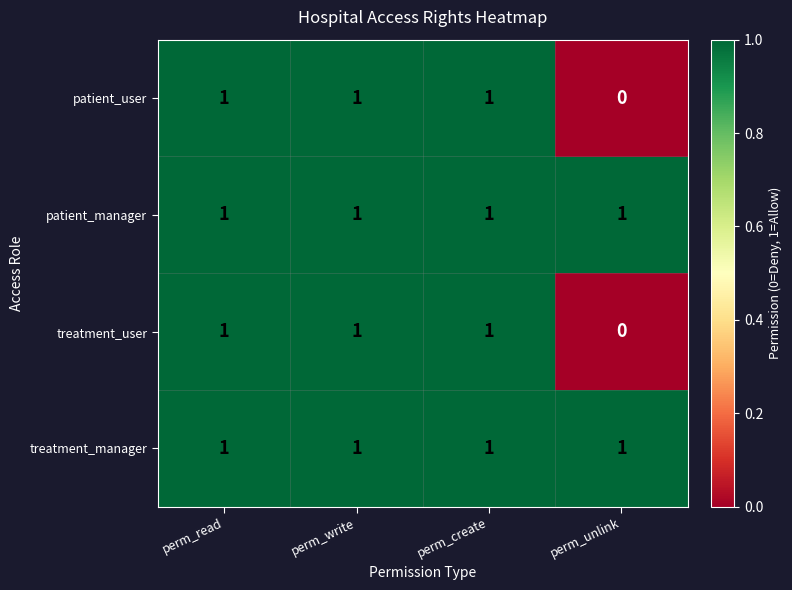

Count the number of data series in this chart.

4